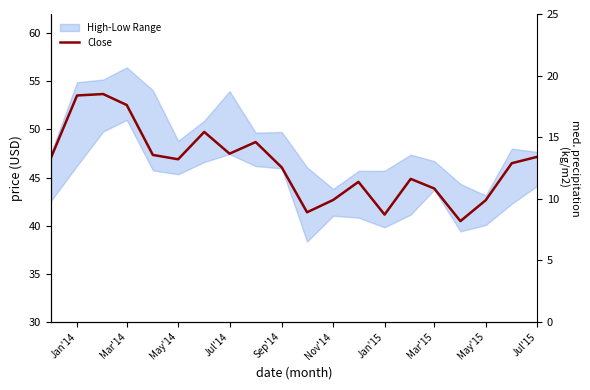

What is the greatest value displayed?

53.7